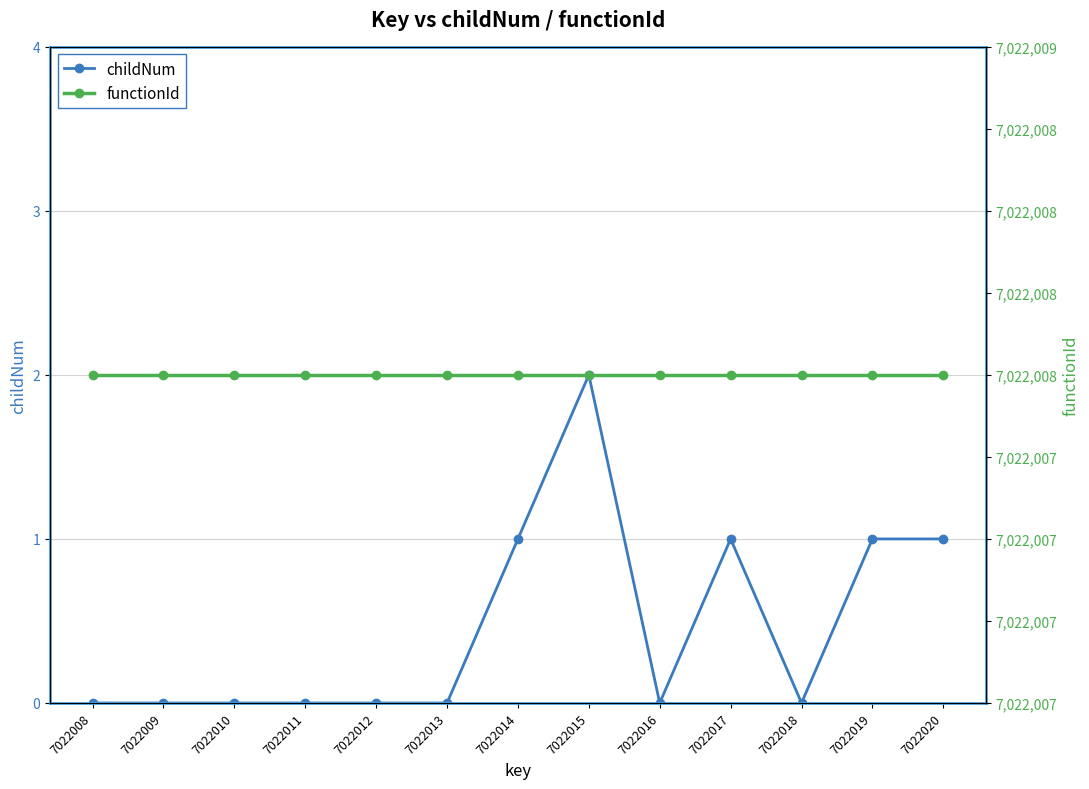

Is the value of childNum at 7022015 greater than the value of functionId at 7022009?

No